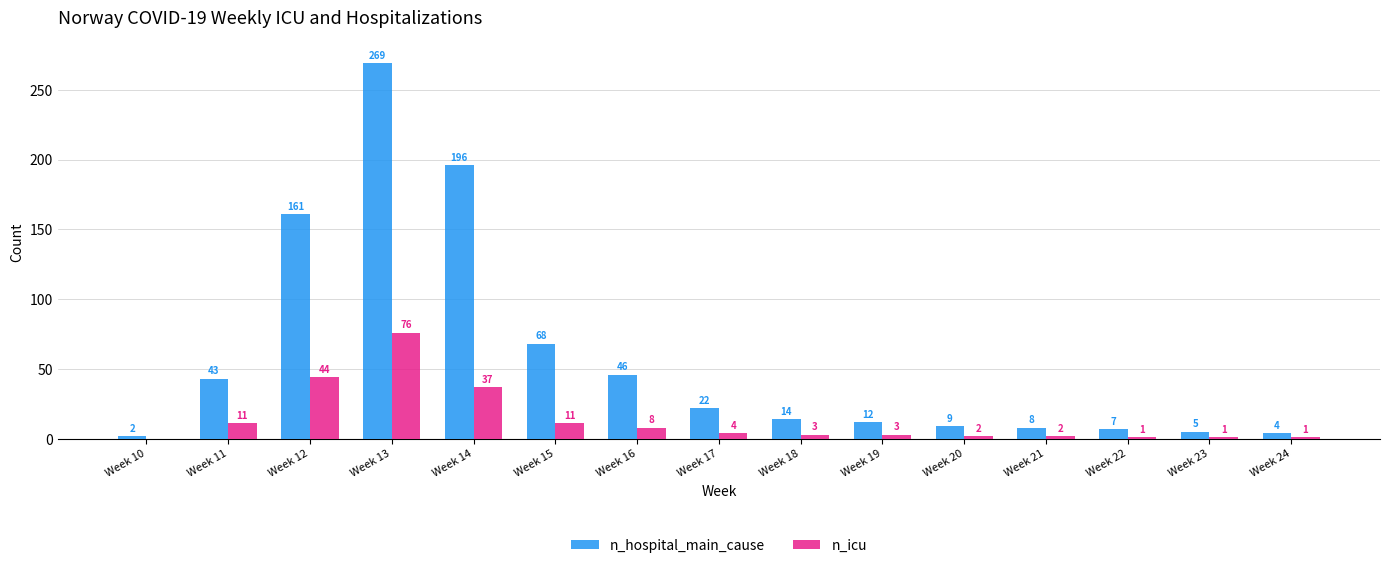

What is the maximum value for n_hospital_main_cause?

269